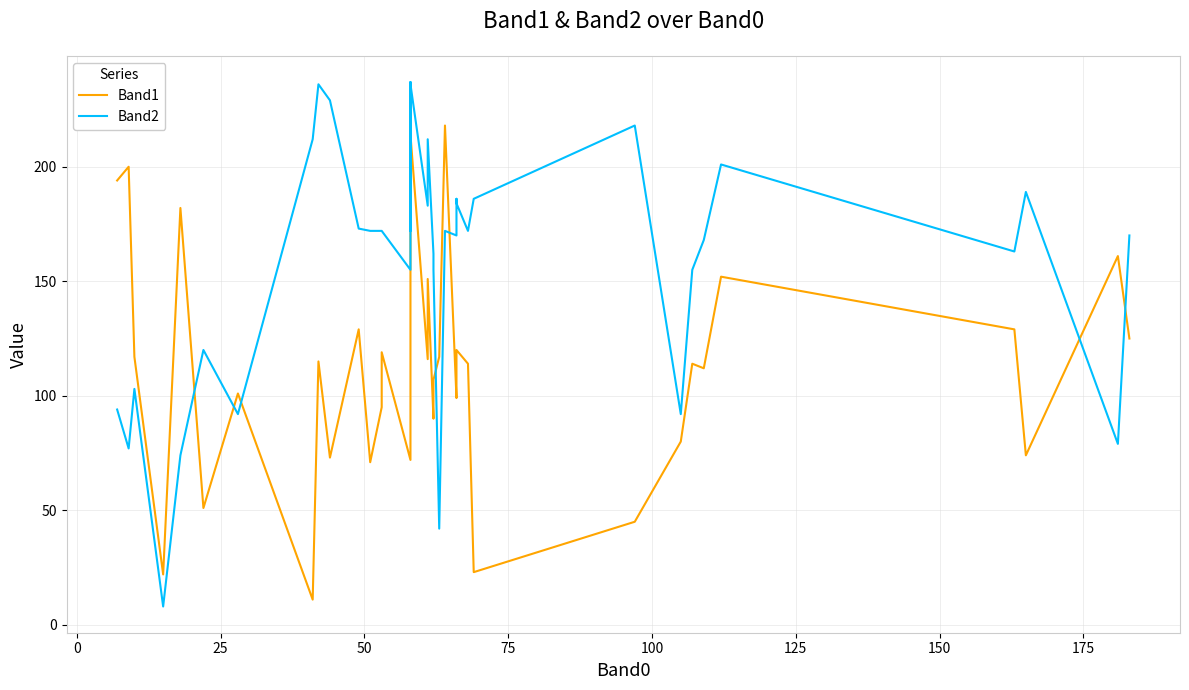

Which series has the largest range (max minus min)?

Band2